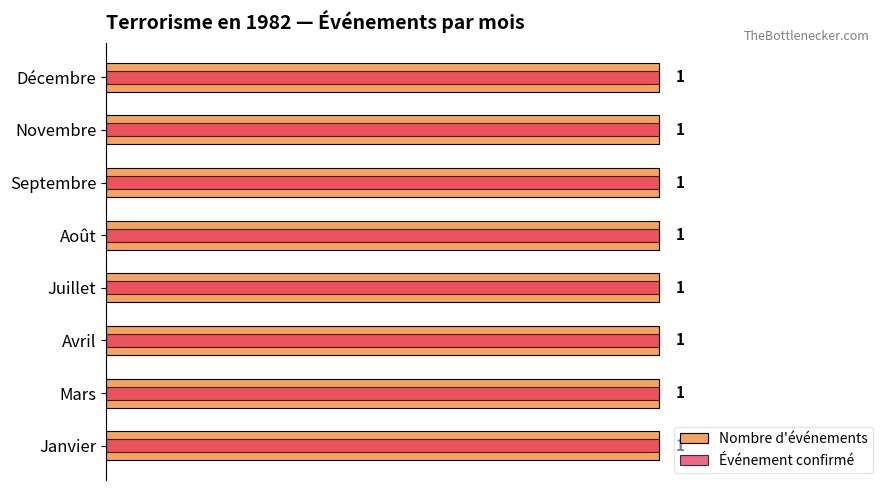

Is the value of Événement confirmé at 0.2 greater than the value of Nombre d'événements at 1.0?

No